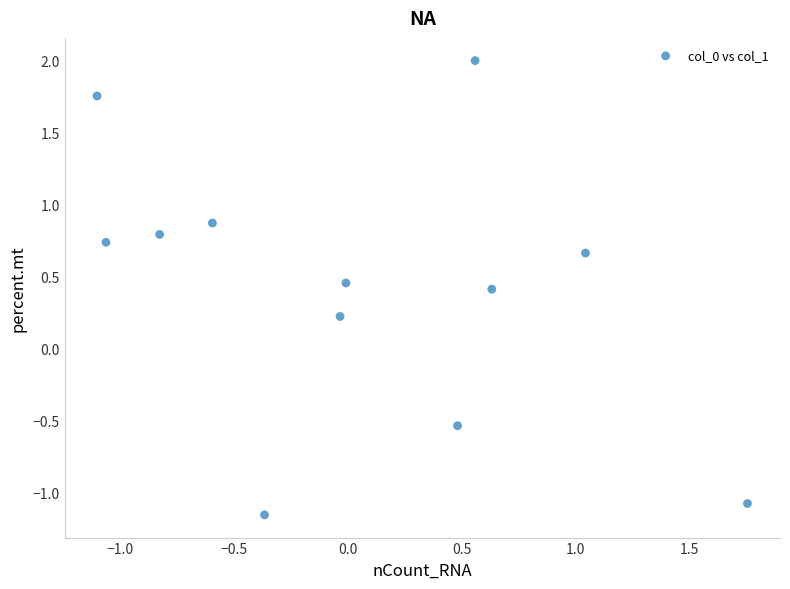

What is the range of X values (max minus min)?

2.9